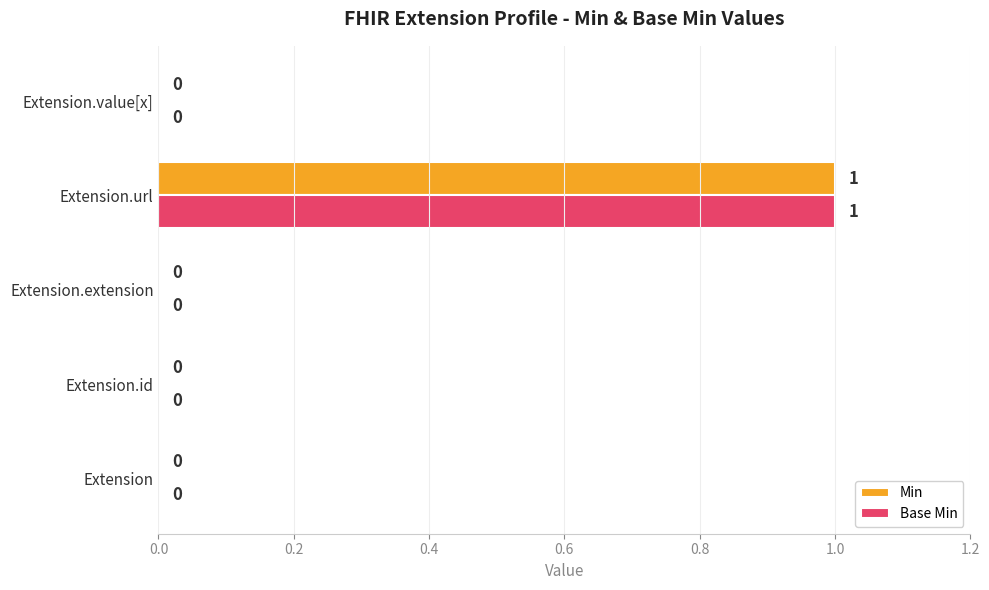

True or false: Base Min has a value of -1 at Extension.extension.

False